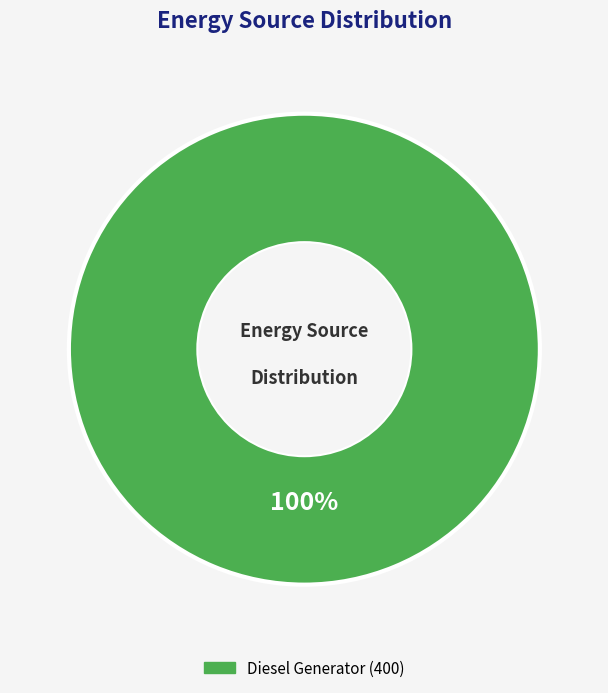

Is there a majority slice in this chart?

Yes